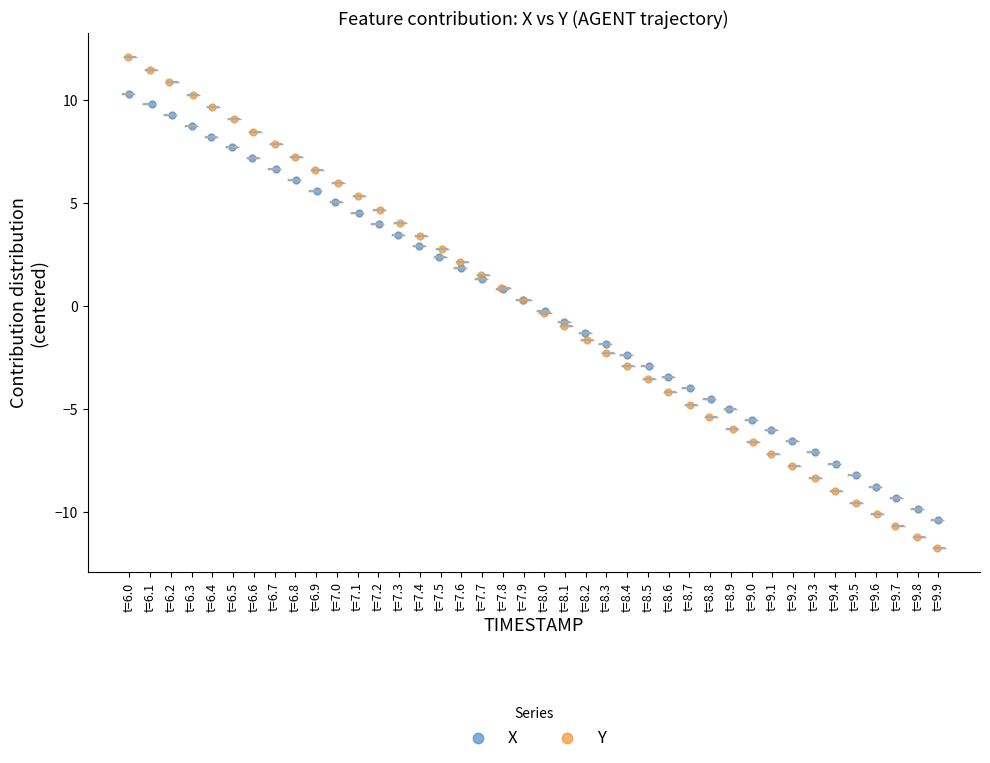

Which series contains the highest Y value?

Y